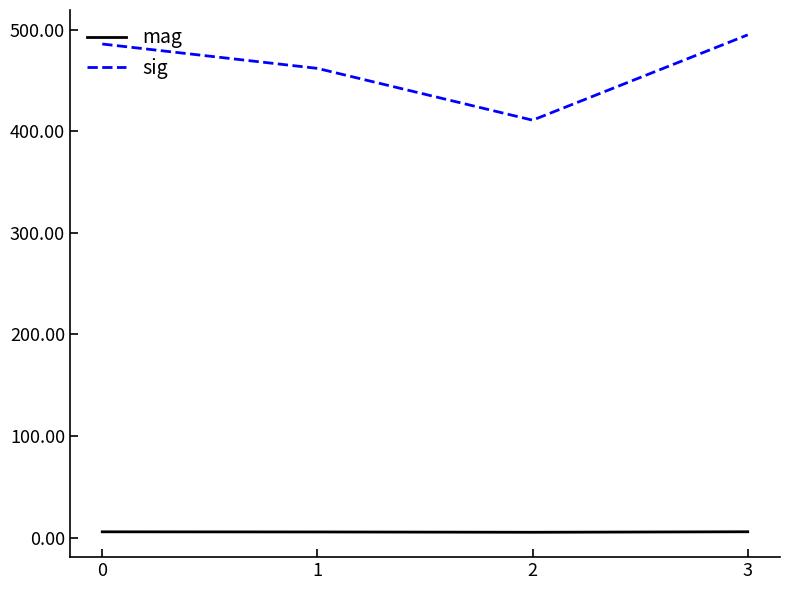

Which series has the widest spread of values?

sig